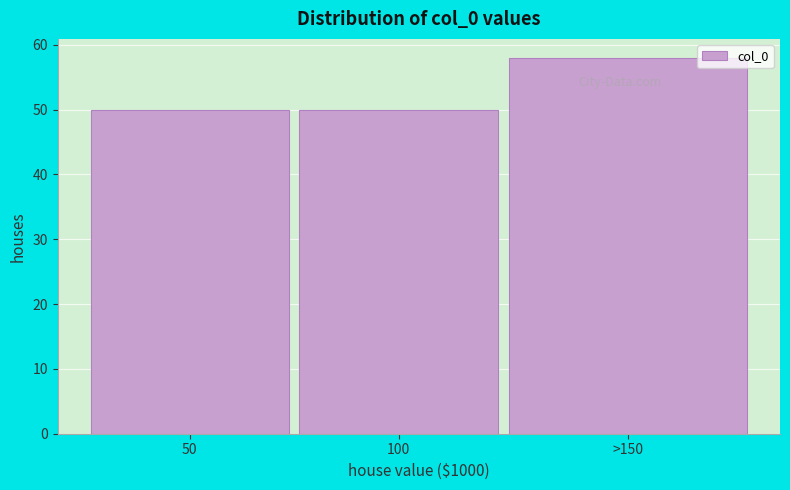

Reading left to right, extract all data points from this chart.

50=50	100=50	>150=58